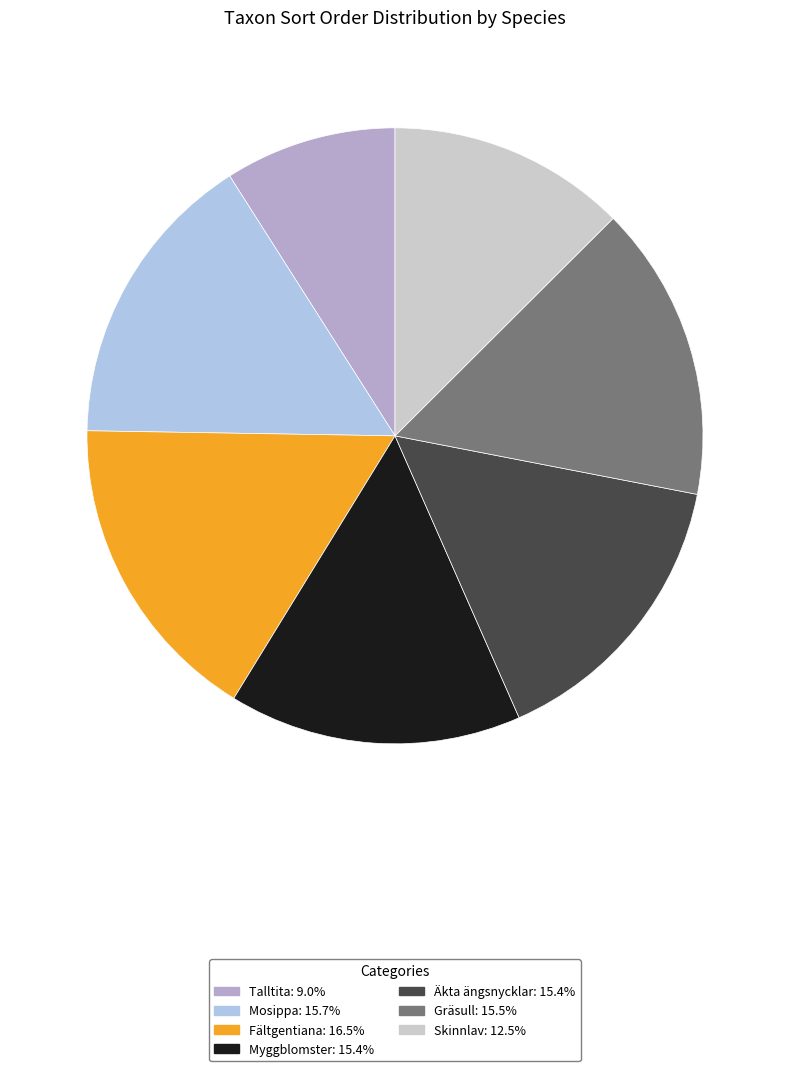

Is the sum of Talltita and Skinnlav greater than half?

No